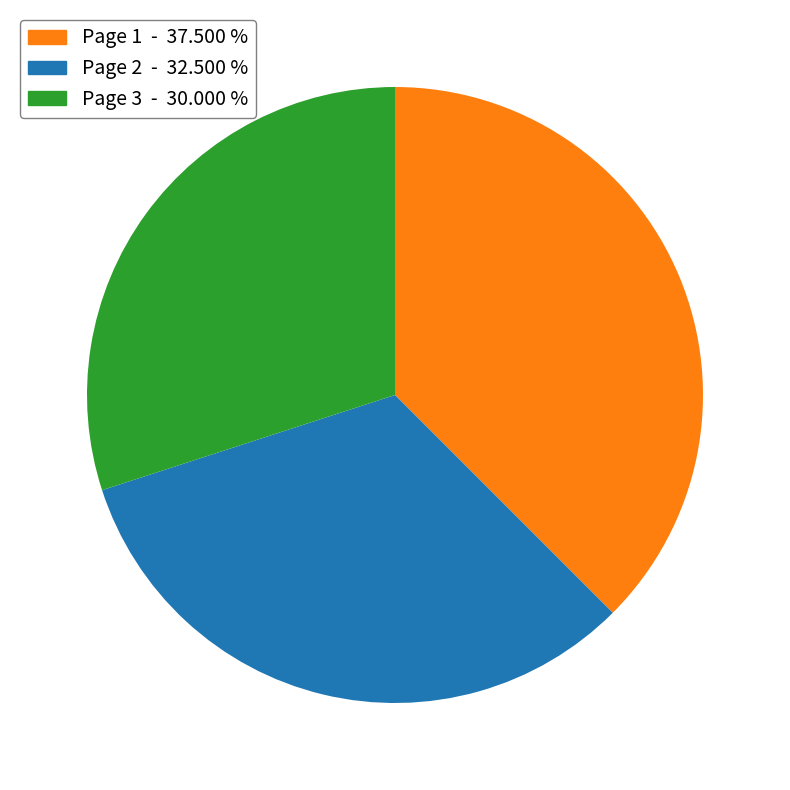

The Page 3 slice represents 30% of the pie. True or false?

True